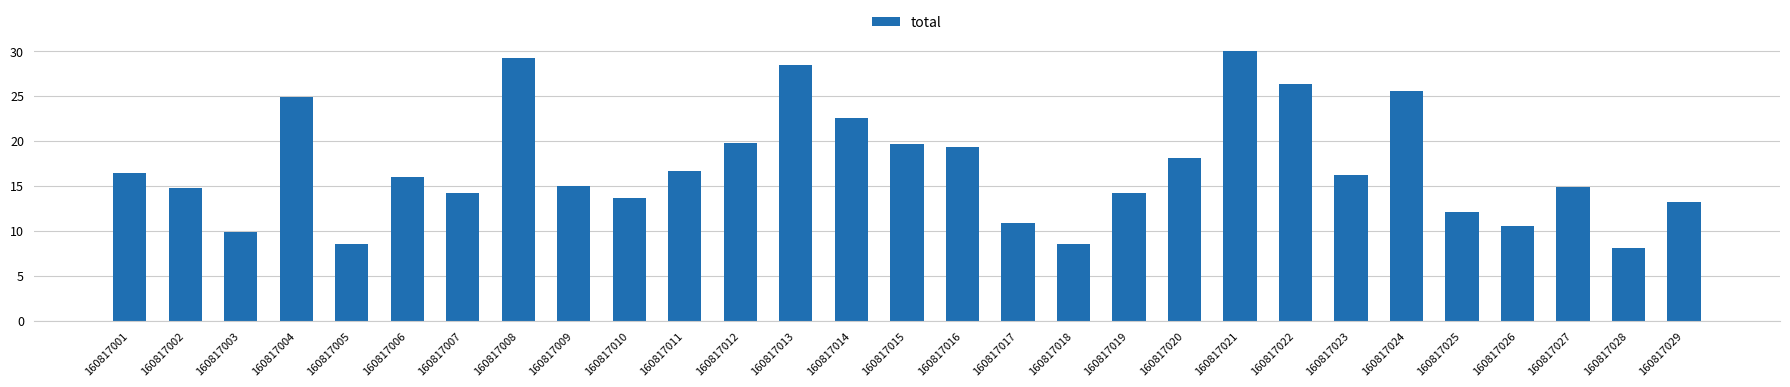

What is the smallest value displayed?

8.2